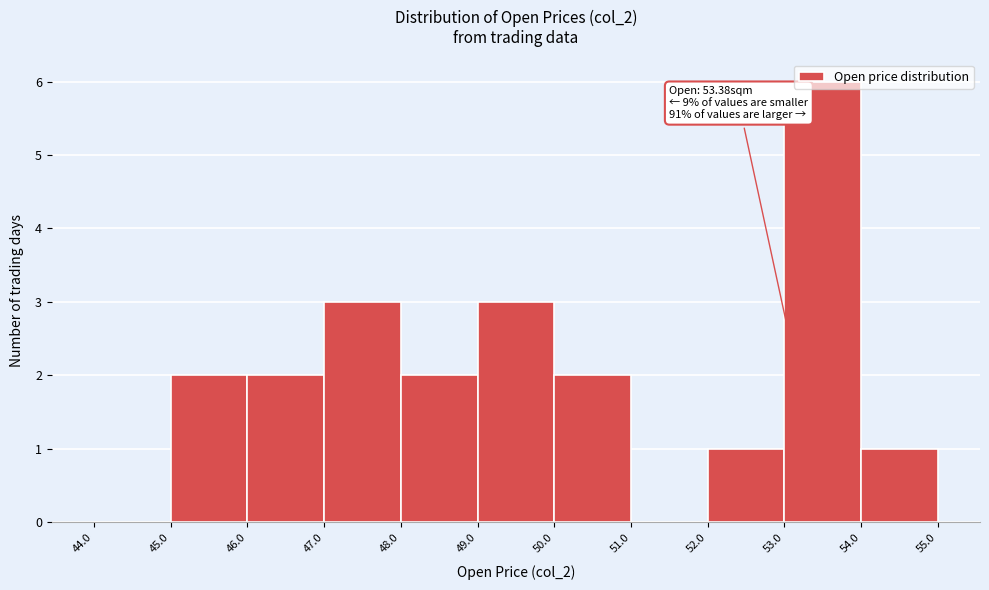

Over which range of the x-axis is the bar tallest?

53.0 to 54.0